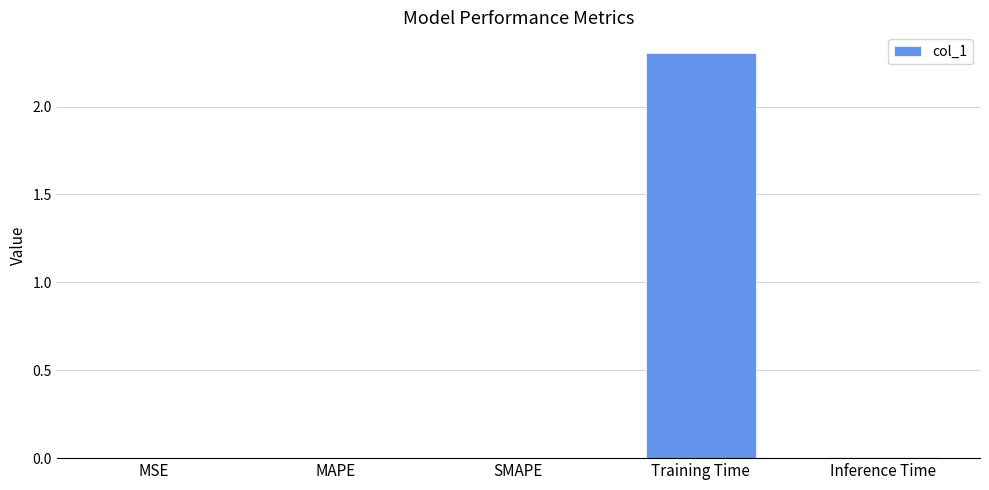

Is it true that the value at Training Time is 4.1?

False